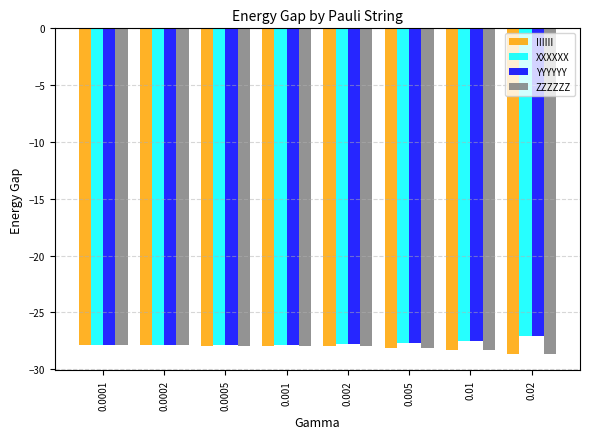

At which label does YYYYYY reach its peak?

0.02